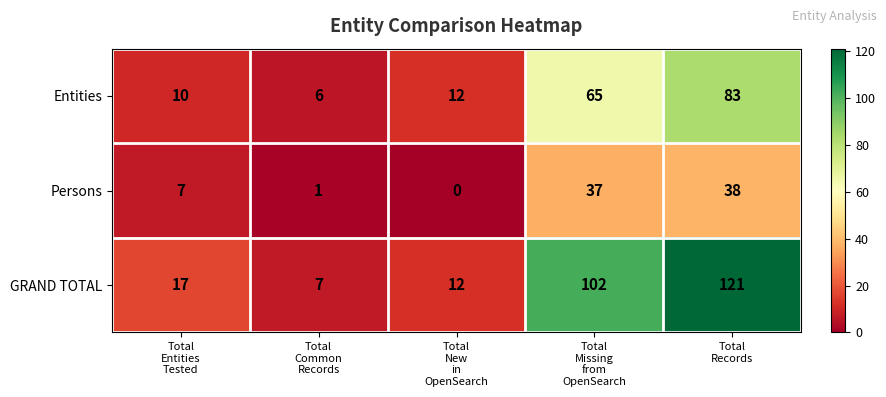

Which series has the largest total across all categories?

GRAND TOTAL